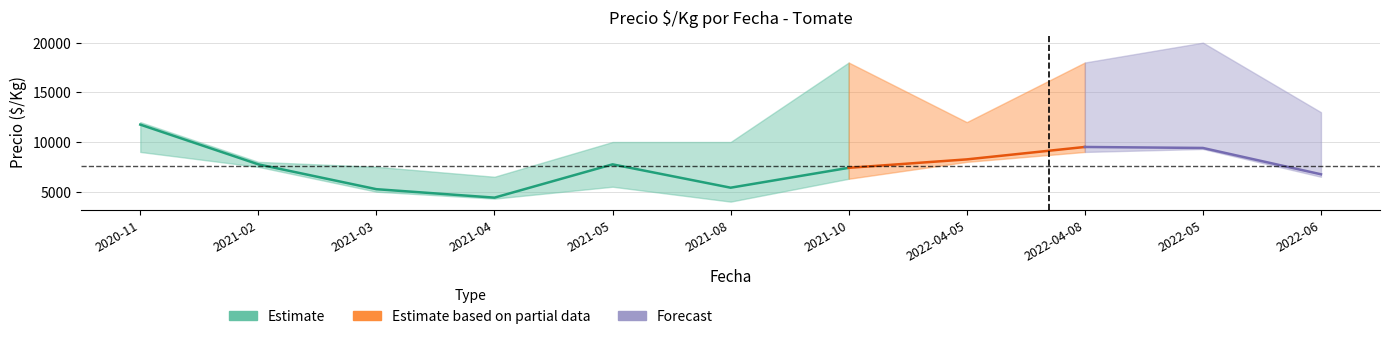

How many lines are shown in the chart?

3